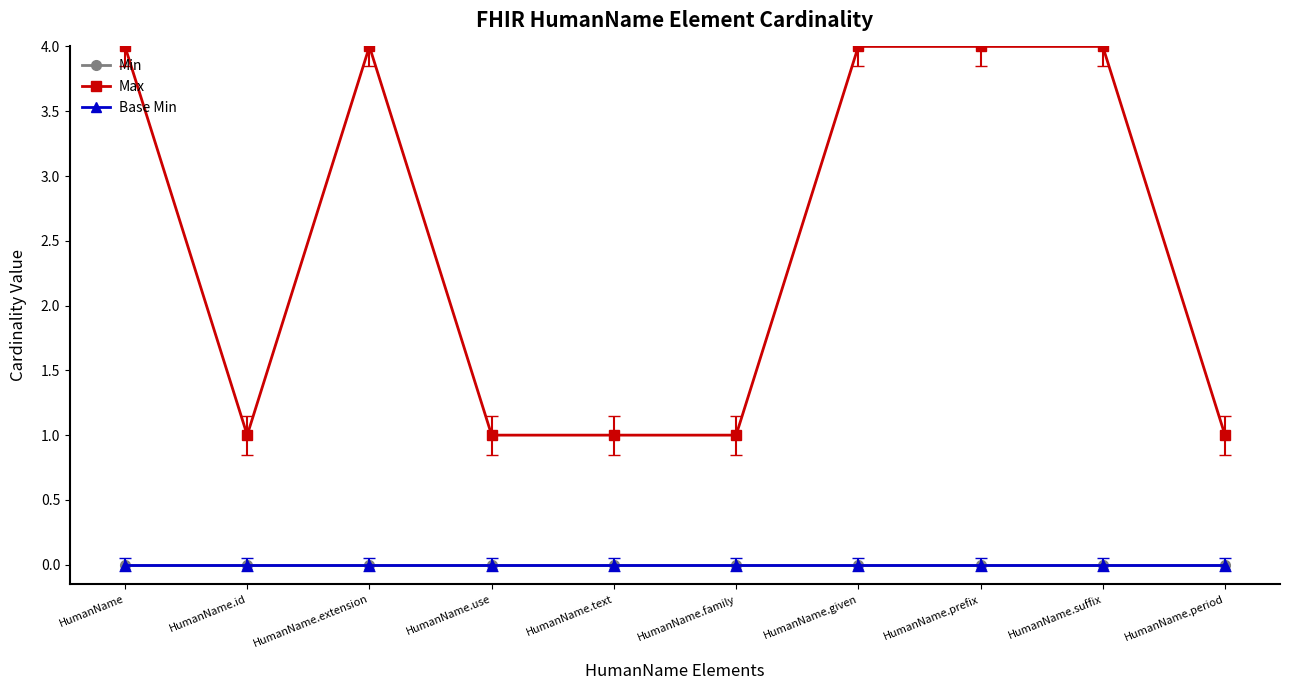

True or false: Min and Base Min intersect in this chart.

False